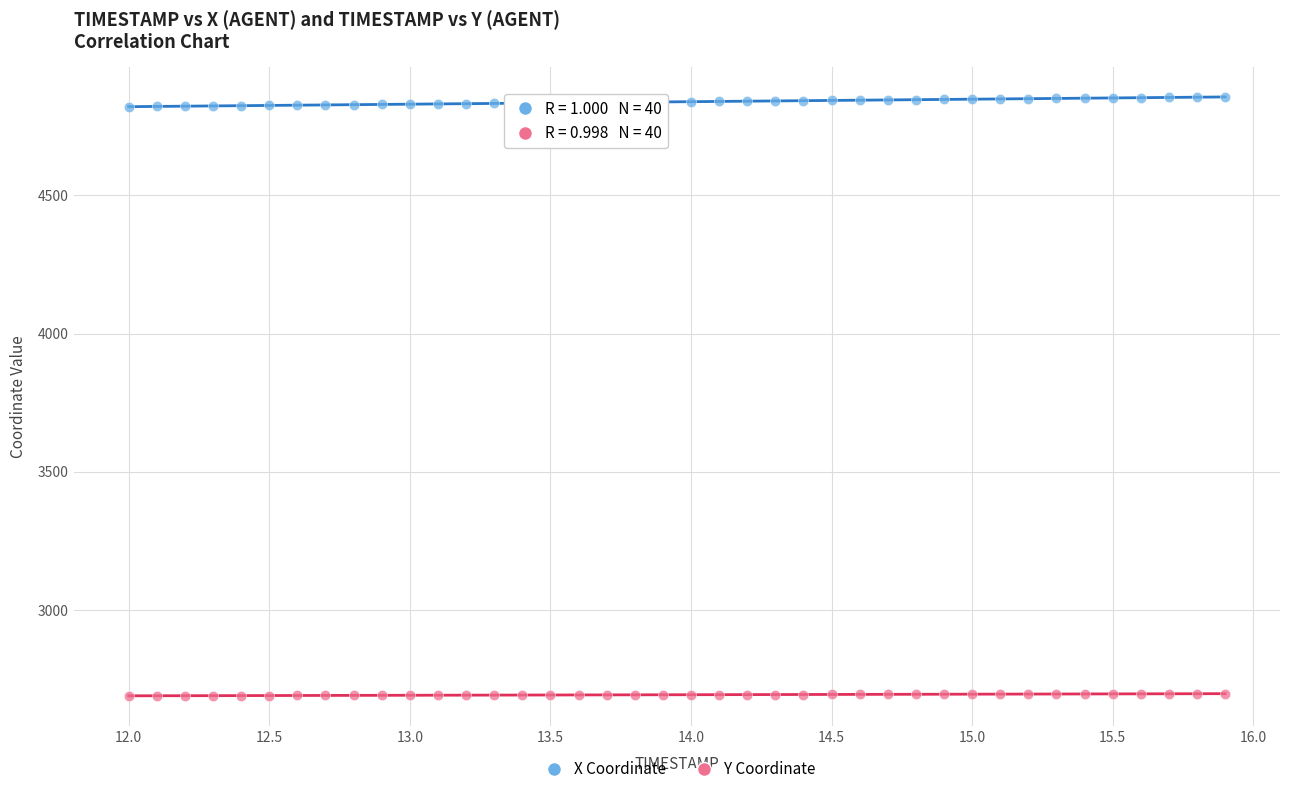

Which series contains the lowest Y value?

Y Coordinate